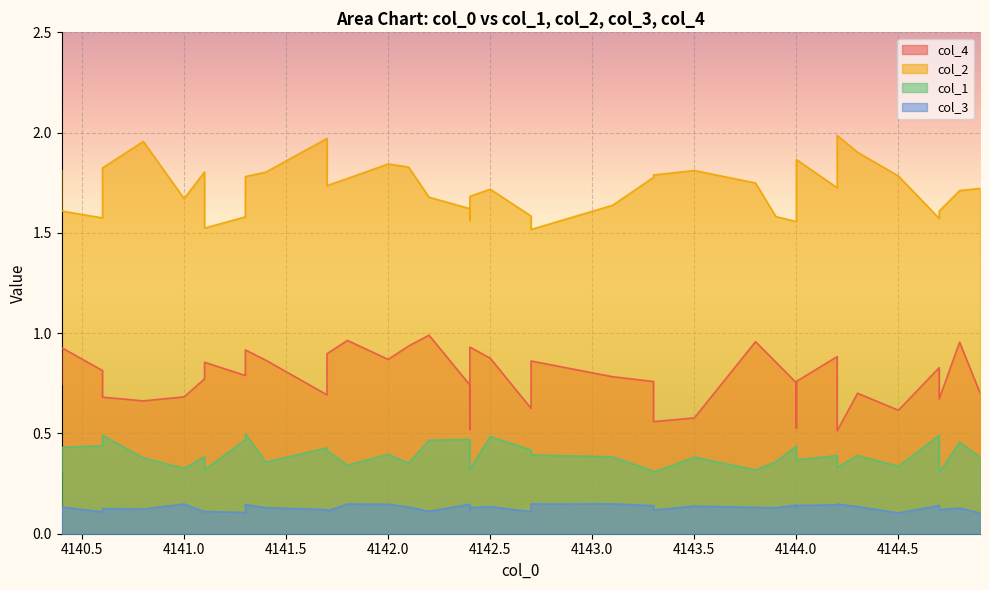

Reading left to right, list all the values displayed in this chart.

col_4: 0.7	0.9	0.8	0.7	0.7	0.7	0.8	0.9	0.8	0.9	0.9	0.7	0.9	1.0	0.9	0.9	1.0	0.7	0.5	0.9	0.9	0.6	0.9	0.8	0.8	0.6	0.6	1.0	0.9	0.8	0.5	0.8	0.9	0.5	0.7	0.6	0.8	0.7	1.0	0.7
col_2: 1.8	1.6	1.6	1.8	2.0	1.7	1.8	1.5	1.6	1.8	1.8	2.0	1.7	1.8	1.8	1.8	1.7	1.6	1.6	1.7	1.7	1.6	1.5	1.6	1.8	1.8	1.8	1.7	1.6	1.6	1.7	1.9	1.7	2.0	1.9	1.8	1.6	1.6	1.7	1.7
col_1: 0.3	0.4	0.4	0.5	0.4	0.3	0.4	0.3	0.5	0.5	0.4	0.4	0.4	0.3	0.4	0.4	0.5	0.5	0.4	0.3	0.5	0.4	0.4	0.4	0.3	0.3	0.4	0.3	0.4	0.4	0.4	0.4	0.4	0.3	0.4	0.3	0.5	0.3	0.5	0.4
col_3: 0.1	0.1	0.1	0.1	0.1	0.1	0.1	0.1	0.1	0.1	0.1	0.1	0.1	0.1	0.1	0.1	0.1	0.1	0.1	0.1	0.1	0.1	0.1	0.1	0.1	0.1	0.1	0.1	0.1	0.1	0.1	0.1	0.1	0.1	0.1	0.1	0.1	0.1	0.1	0.1